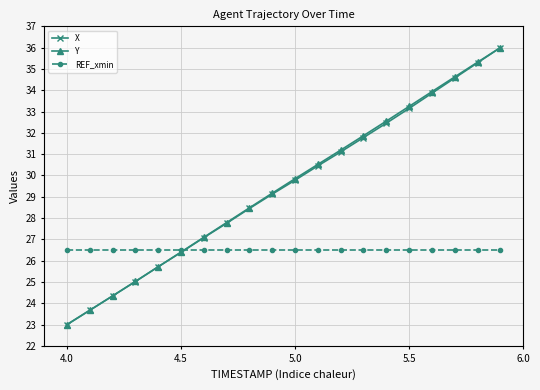

What is the value of the Y point at the 13th from the left?

31.2